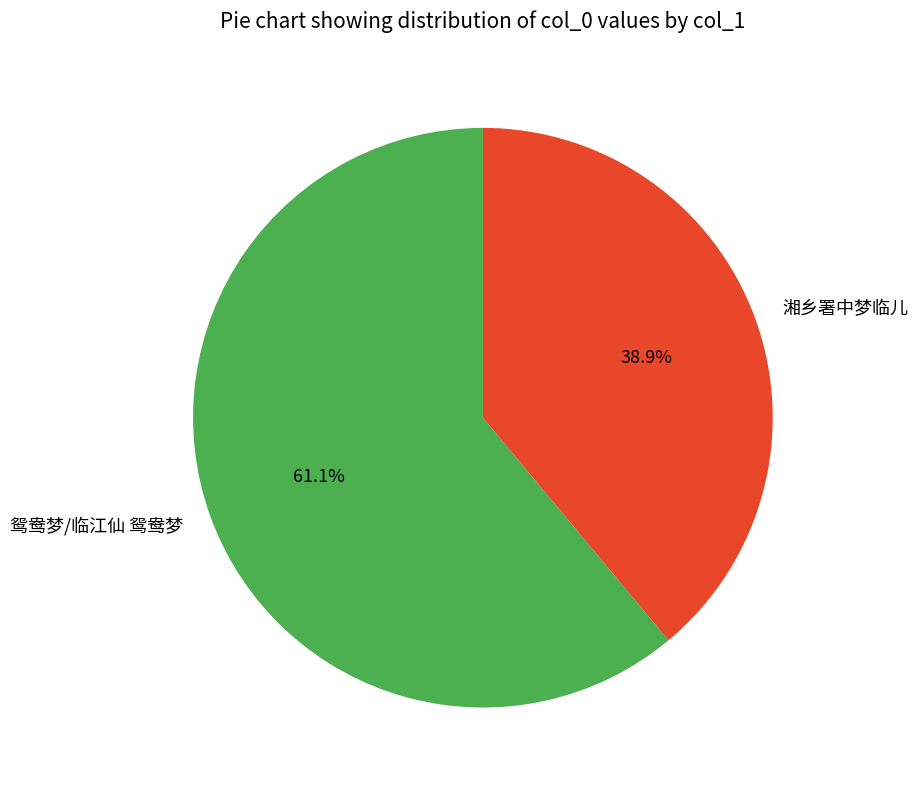

To the nearest percent, what is the average slice percentage?

50%